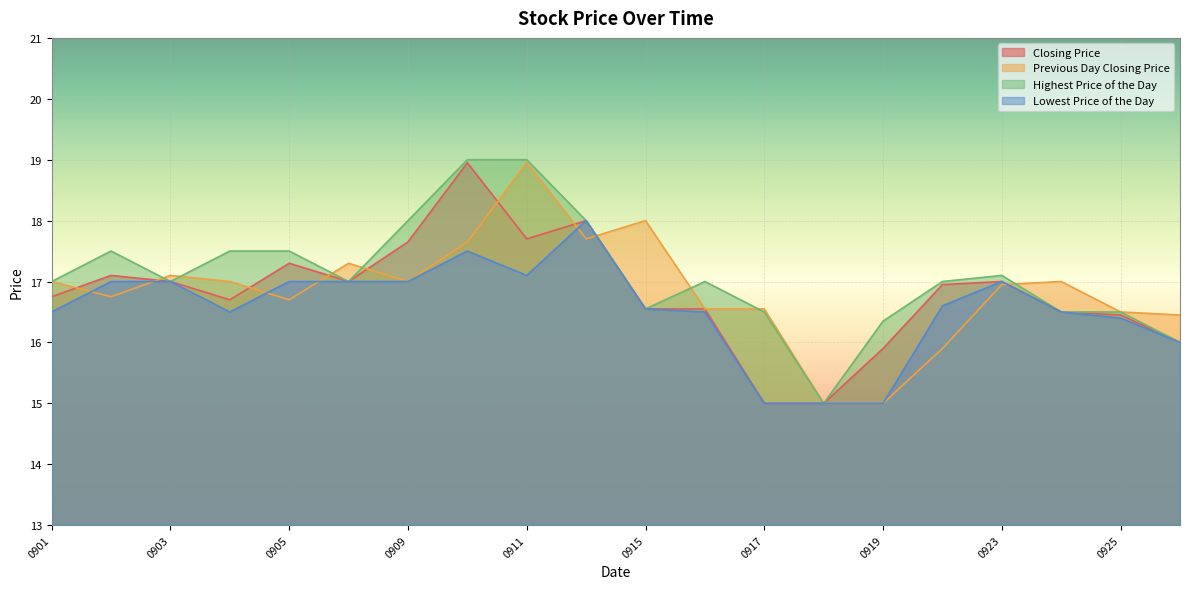

What is the lowest value of the Highest Price of the Day series?

15.0